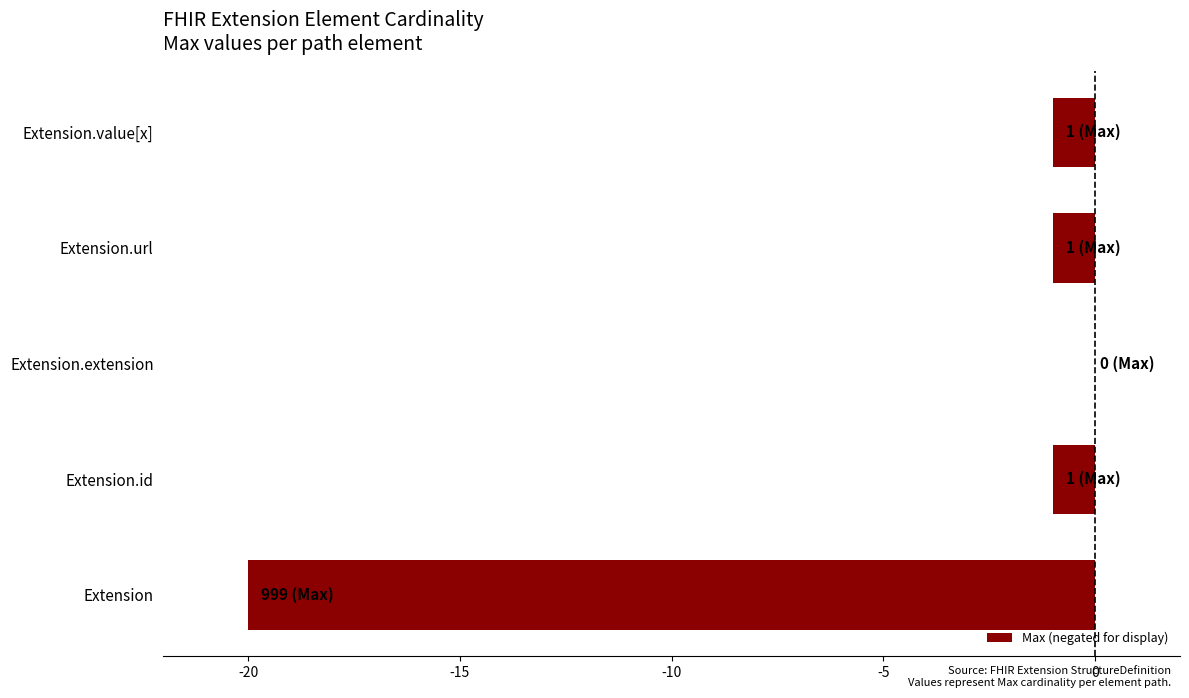

What is the sum of all values?

-23